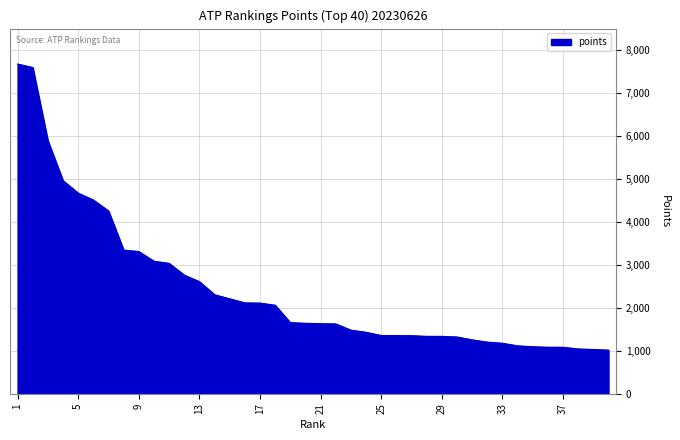

What is the smallest value displayed?

1015